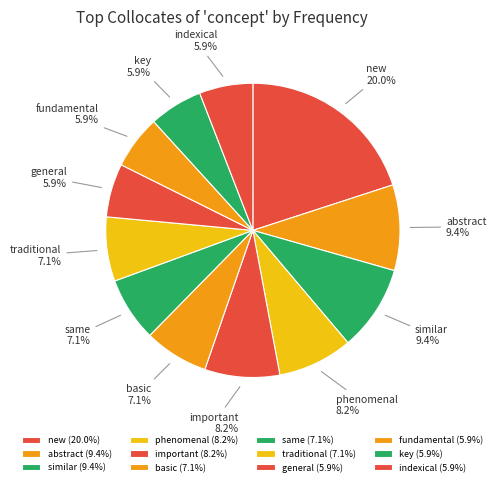

To the nearest percent, what is the average slice percentage?

8%